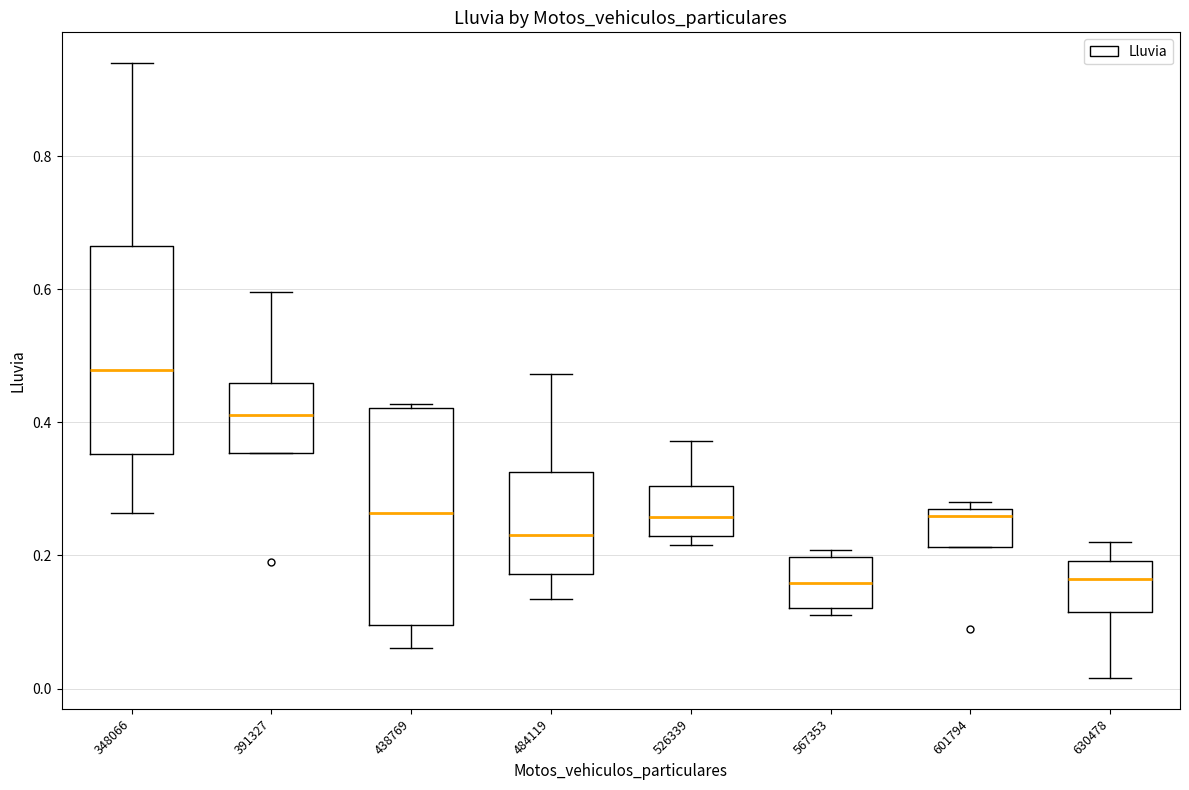

Where does the upper whisker of the box at x = 484119 end on the y-axis? The values are not printed on the chart, so give them approximately, as read against the axis.

0.48